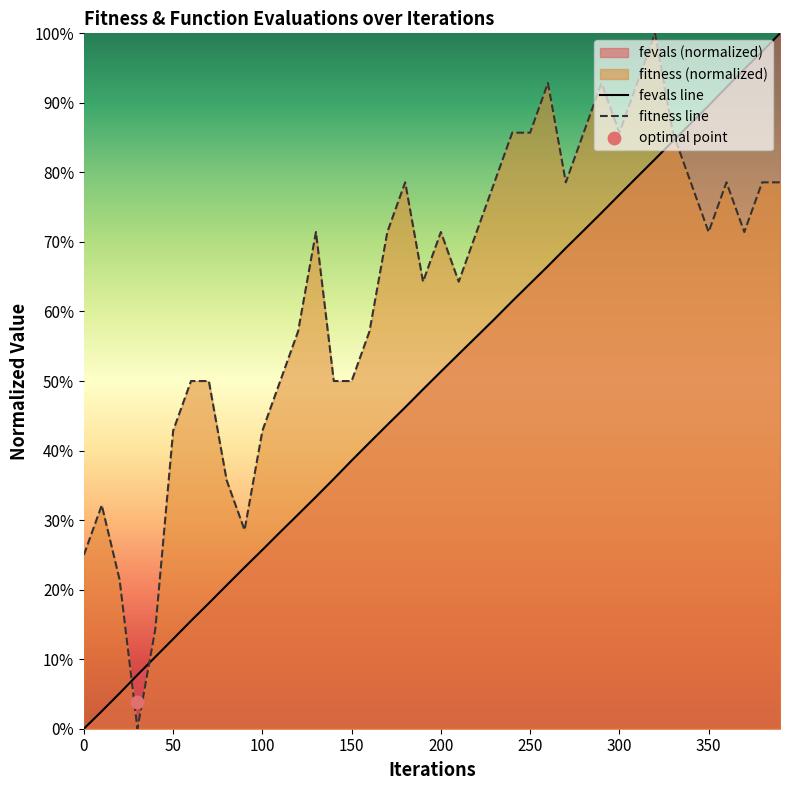

Which series reaches the minimum Y coordinate?

fitness